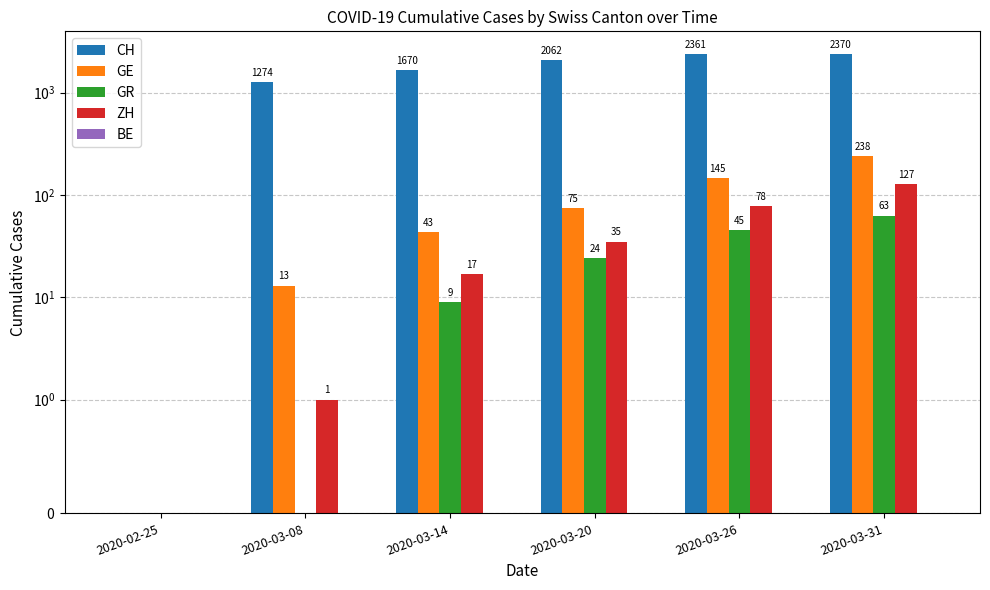

How many values in the CH series are below 2062?

3